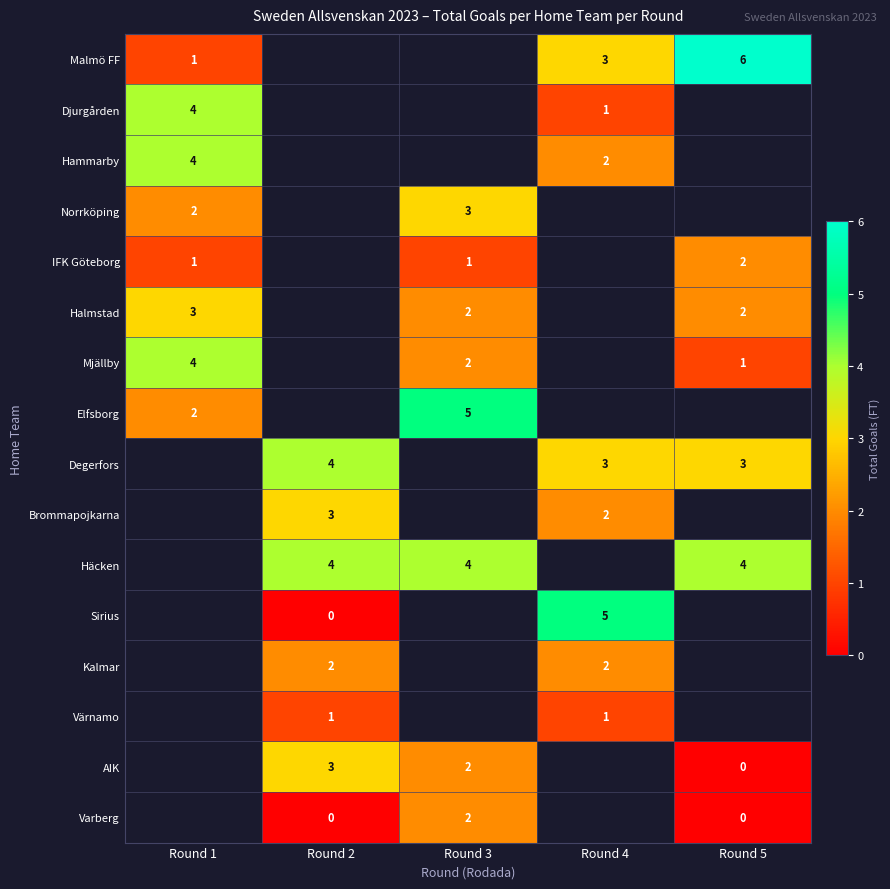

True or false: Häcken has a value of 2 at Round 3.

False